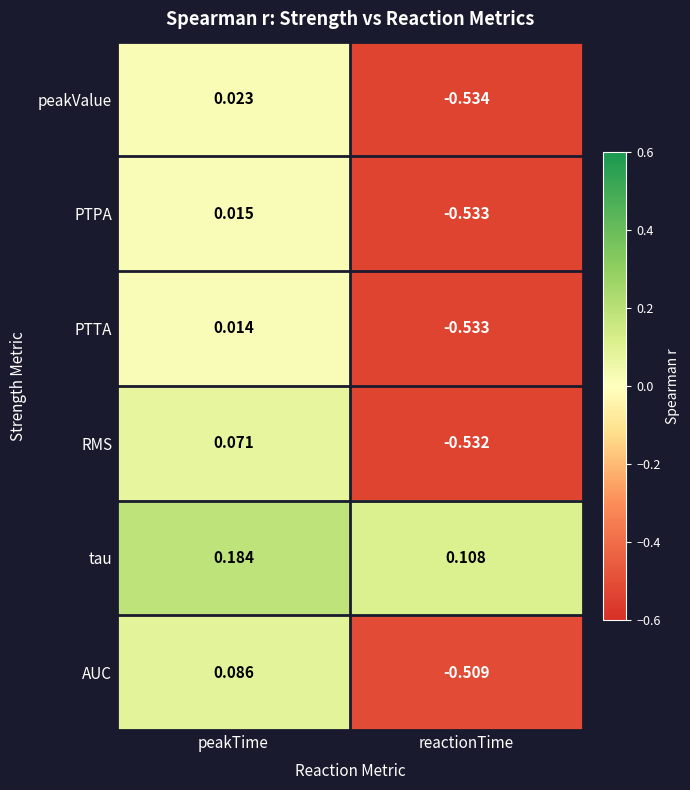

Where is PTPA nearest to the value 0?

peakTime